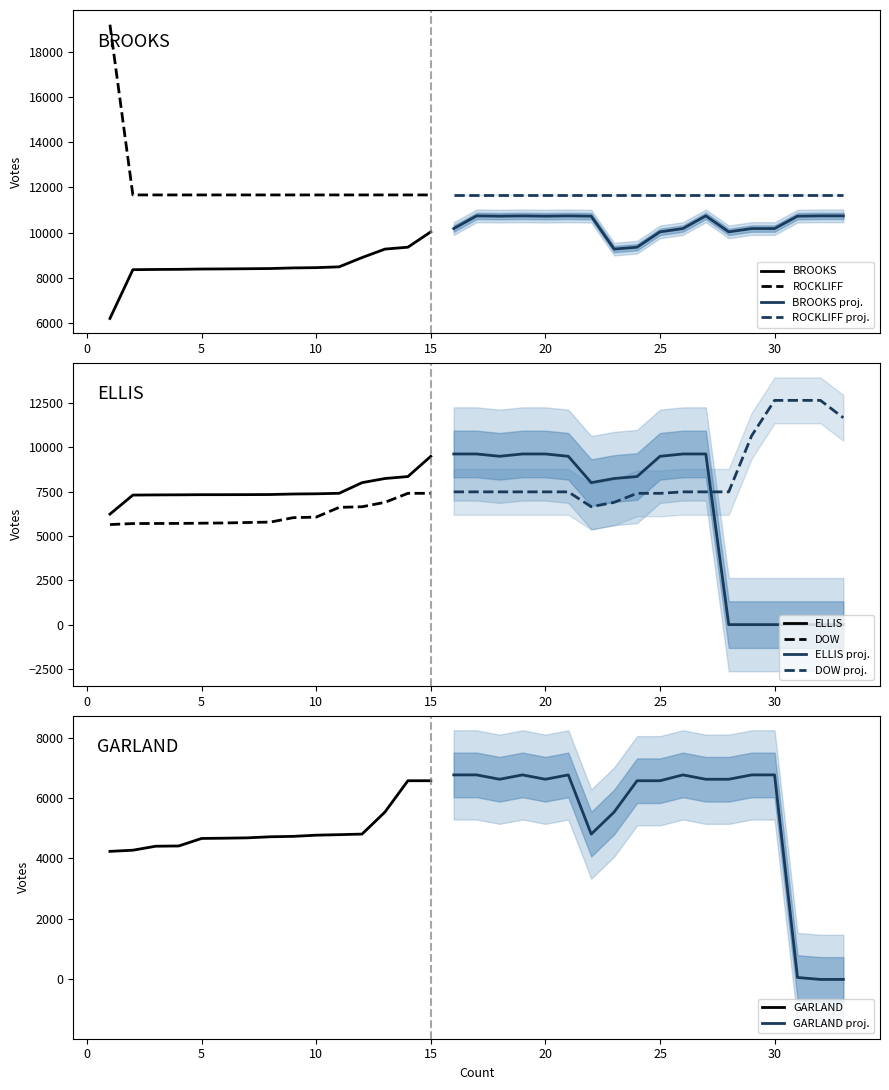

At which label is BROOKS (Col9) closest to 8469?

11